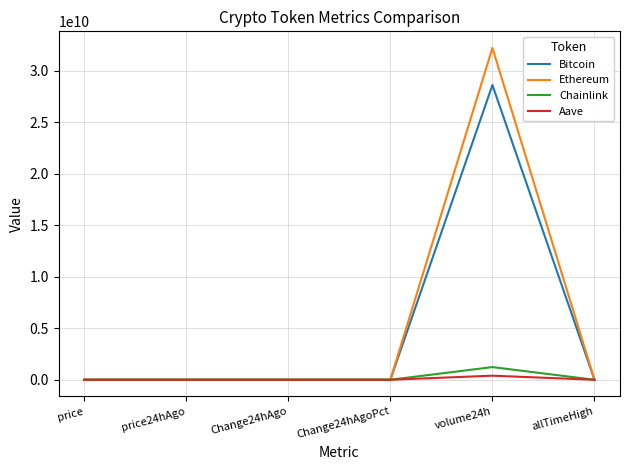

At which category is the sum across all series the highest?

volume24h